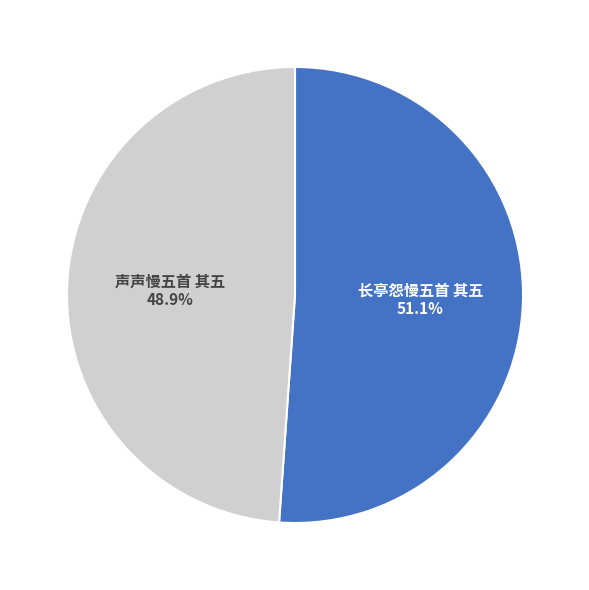

Is there any slice that represents more than half of the pie?

Yes